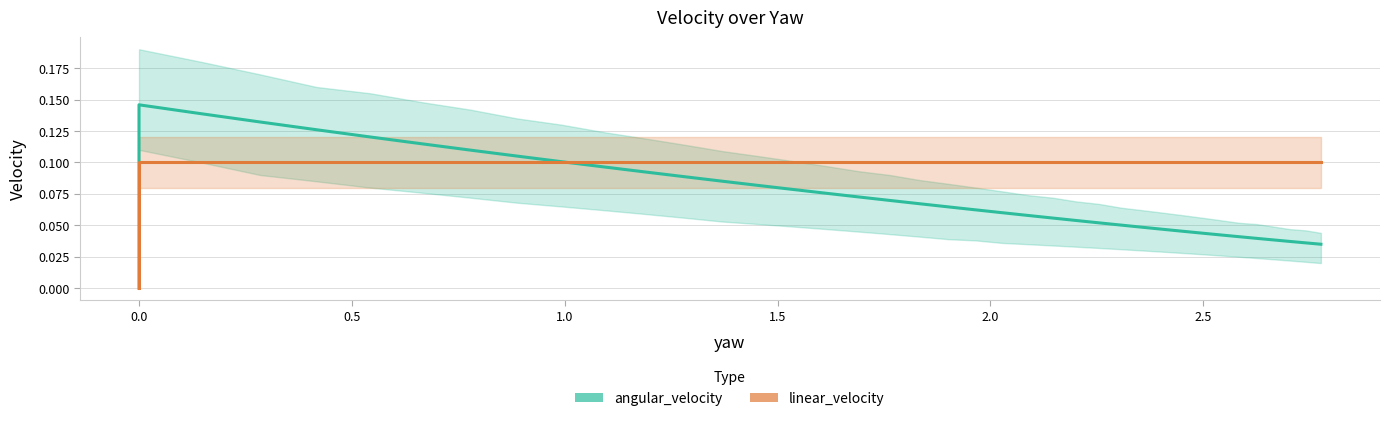

True or false: angular_velocity has a value of 0.0 at 31.

False